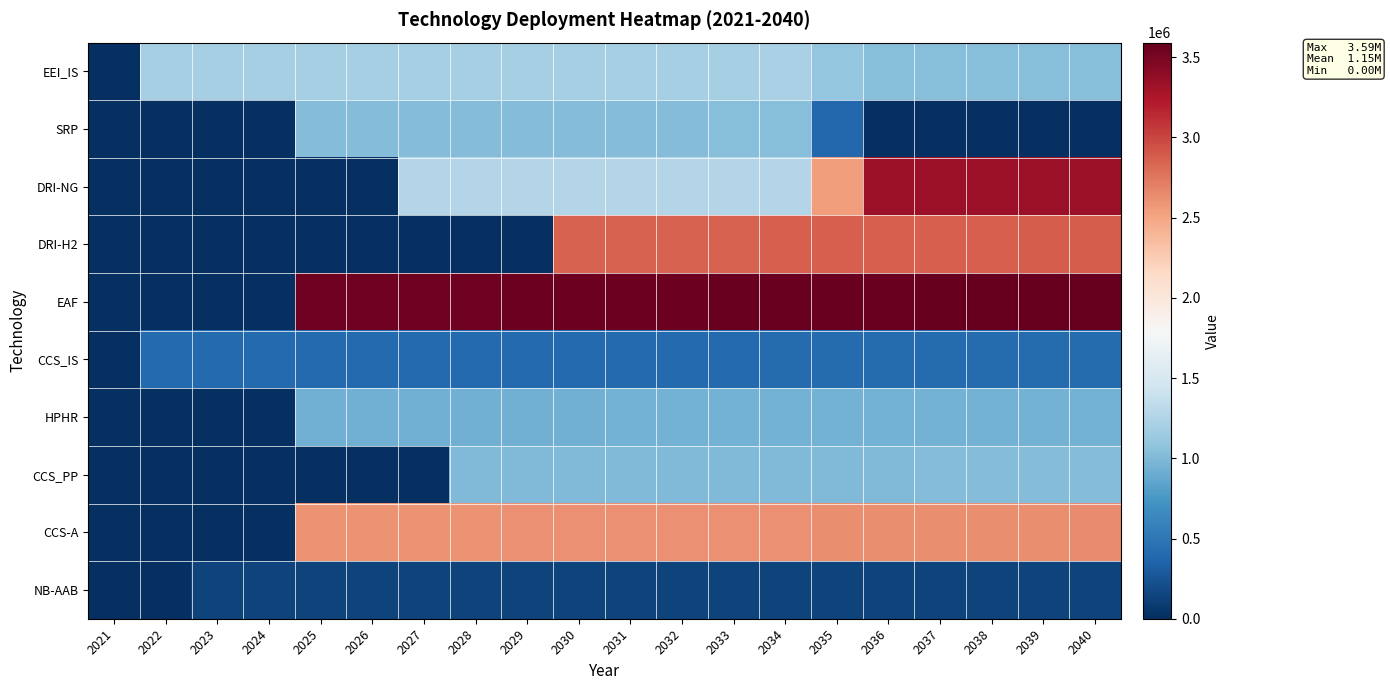

At 2029, list the series in order from smallest to largest.

DRI-H2, NB-AAB, CCS_IS, HPHR, CCS_PP, SRP, EEI_IS, DRI-NG, CCS-A, EAF